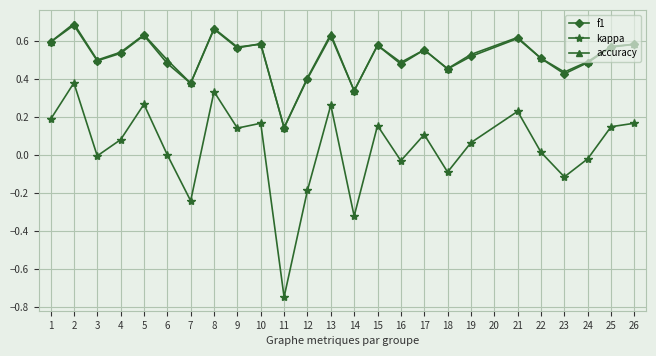

True or false: accuracy has a value of 0.2 at 21.

False